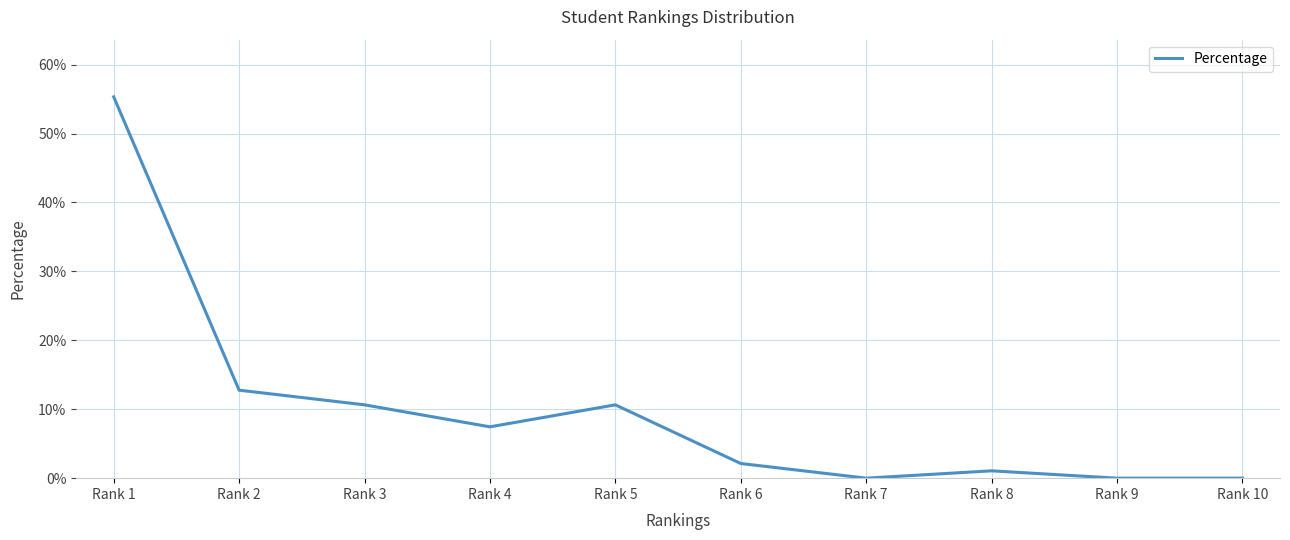

What is the sum of the values at Rank 7 and Rank 3?

0.1